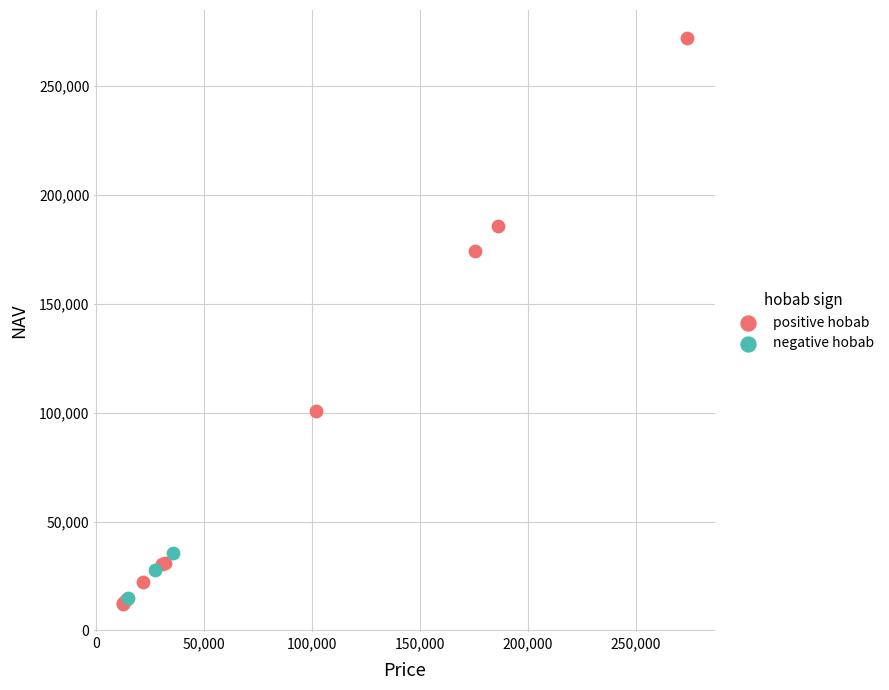

Which series contains the highest Y value?

positive hobab